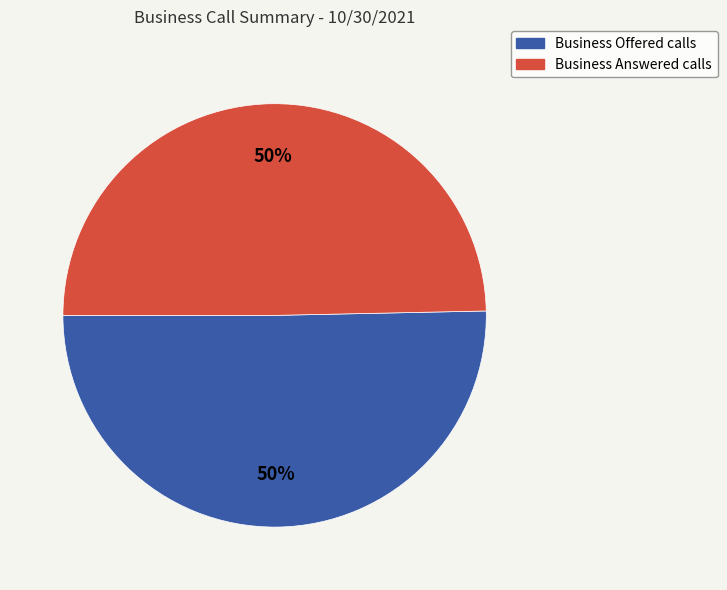

Is it true that Business Offered calls is 44% of the pie?

False